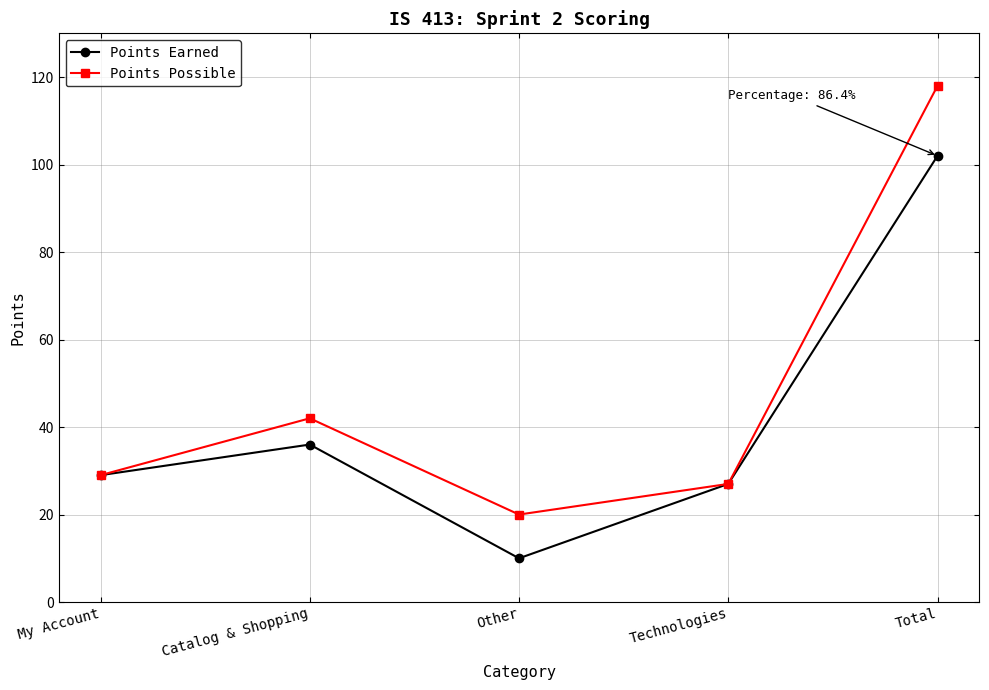

What is the lowest value of the Points Possible series?

20